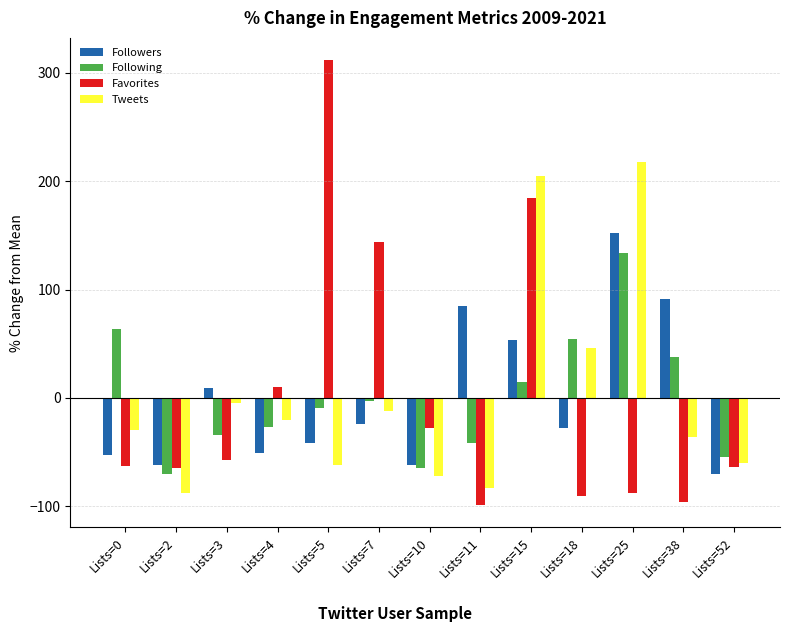

At which label does Tweets reach its peak?

Lists=25